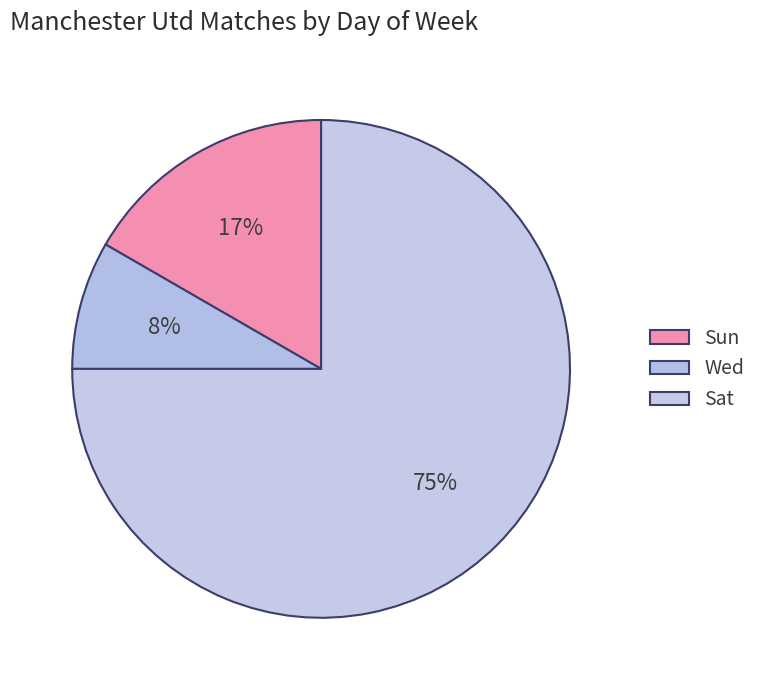

Which category accounts for the majority?

Sat